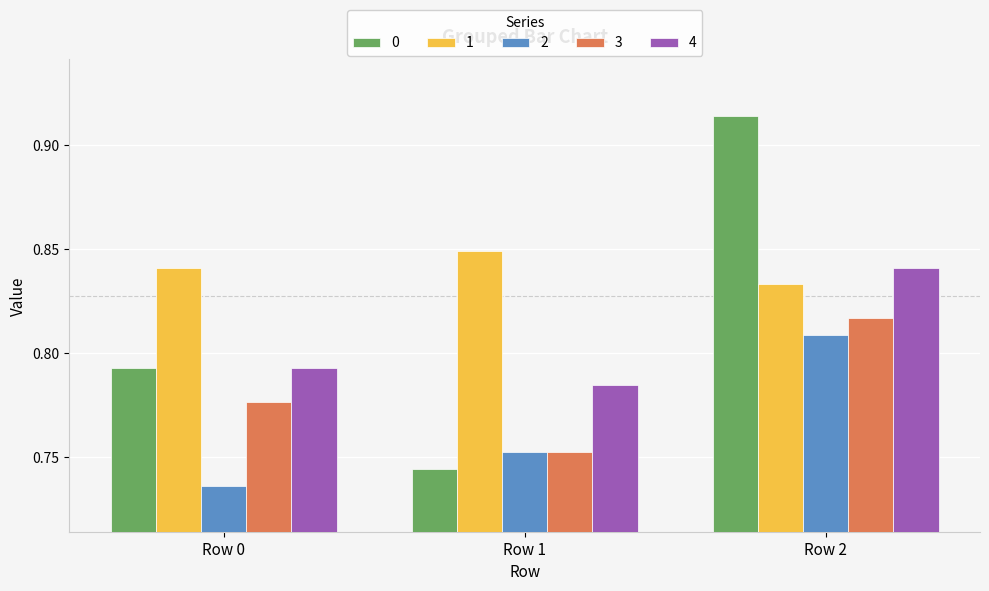

The 4 series shows 0.4 at Row 0. True or false?

False